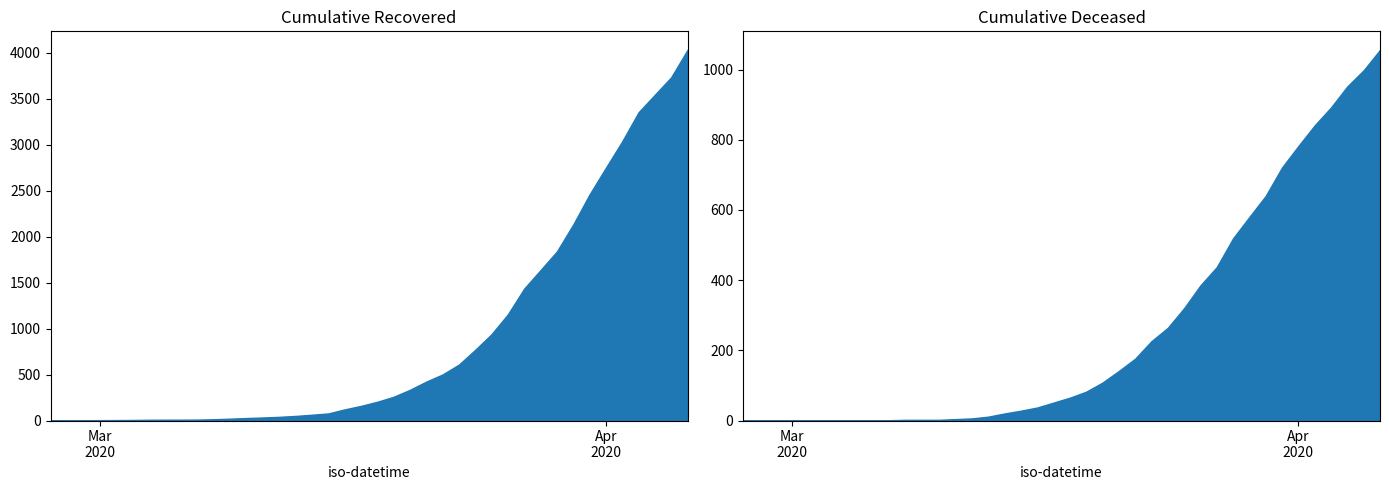

True or false: cumulative_deceased has a value of 509 at 2020-04-06.

False